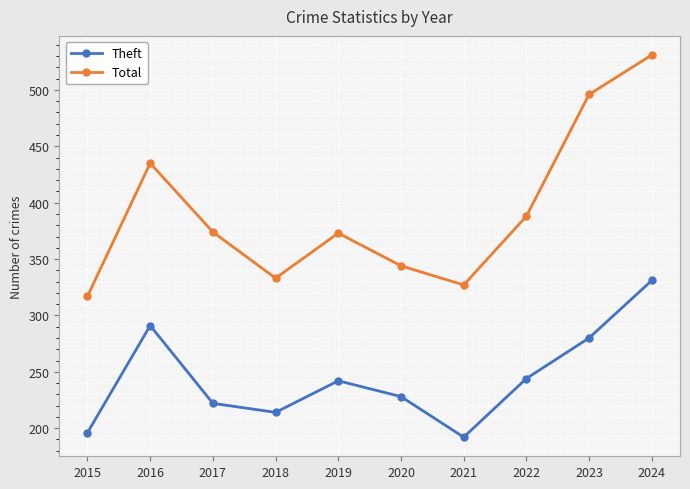

True or false: Theft and Total intersect in this chart.

False